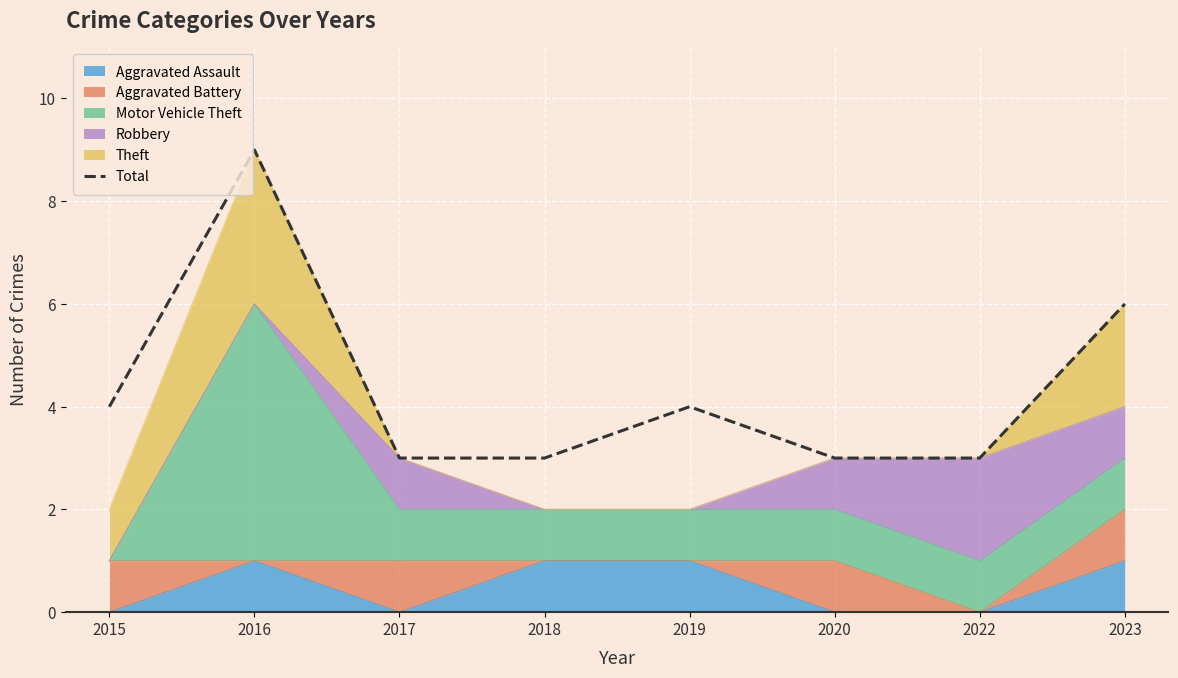

What is the greatest value displayed?

9